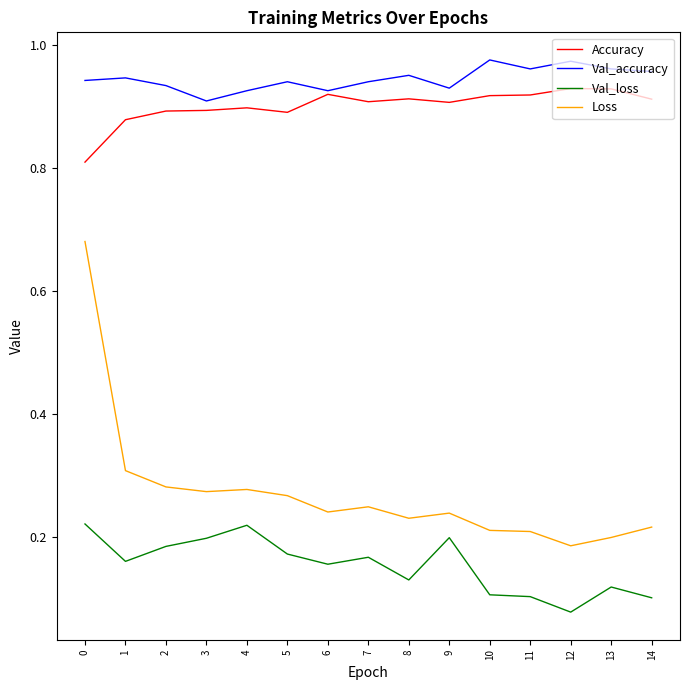

Between 0 and 10, which series saw the biggest shift?

Loss